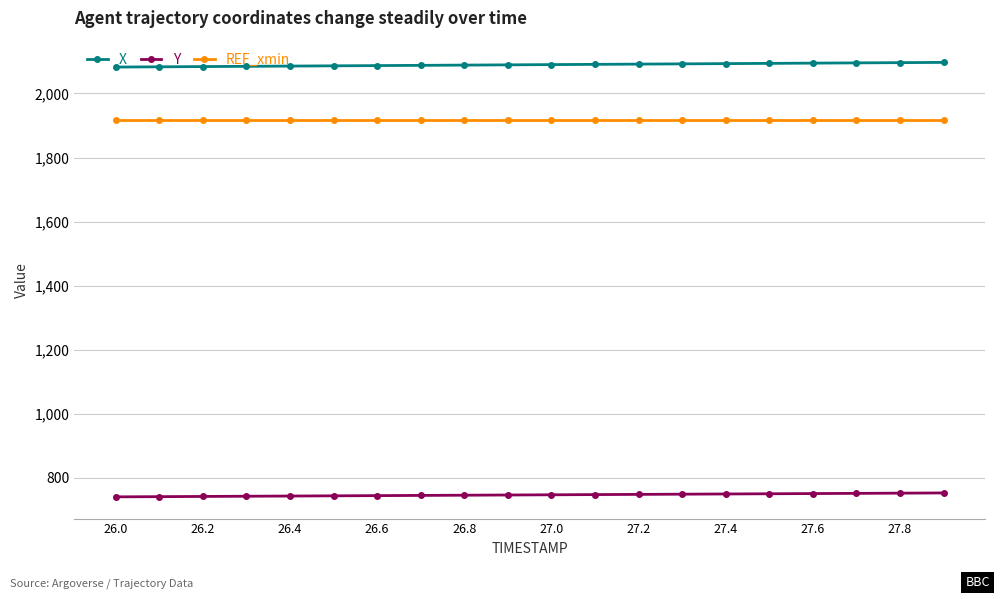

True or false: REF_xmin and X intersect in this chart.

False